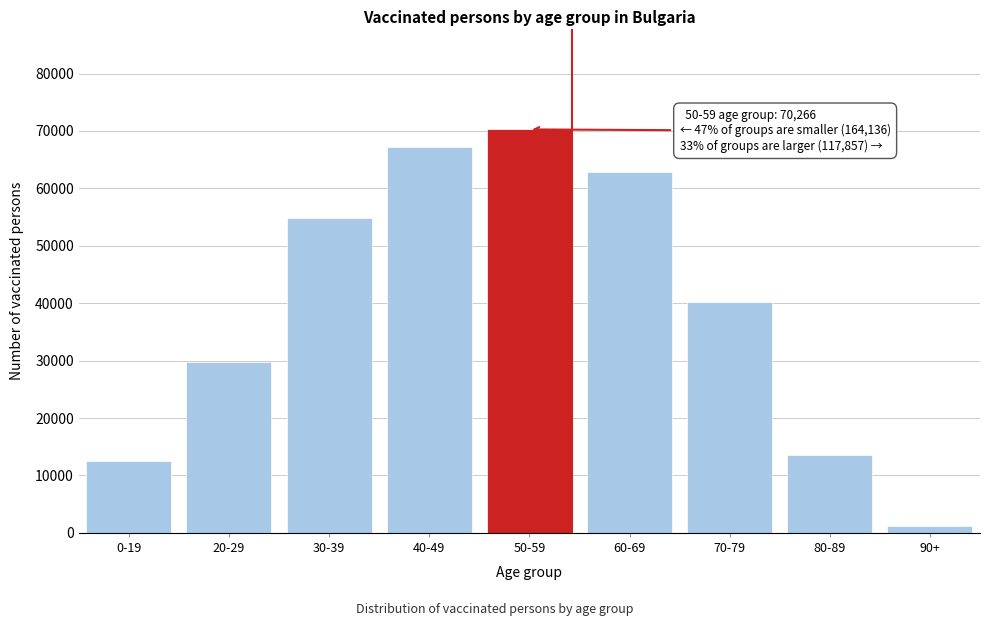

Reading right to left, extract all data points from this chart.

90+=1202	80-89=13557	70-79=40237	60-69=62861	50-59=70266	40-49=67156	30-39=54757	20-29=29769	0-19=12454